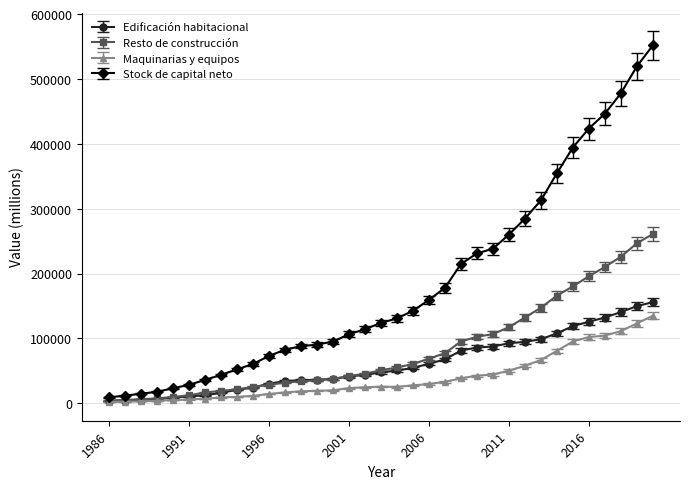

What is the maximum value for Resto de construcción?

260907